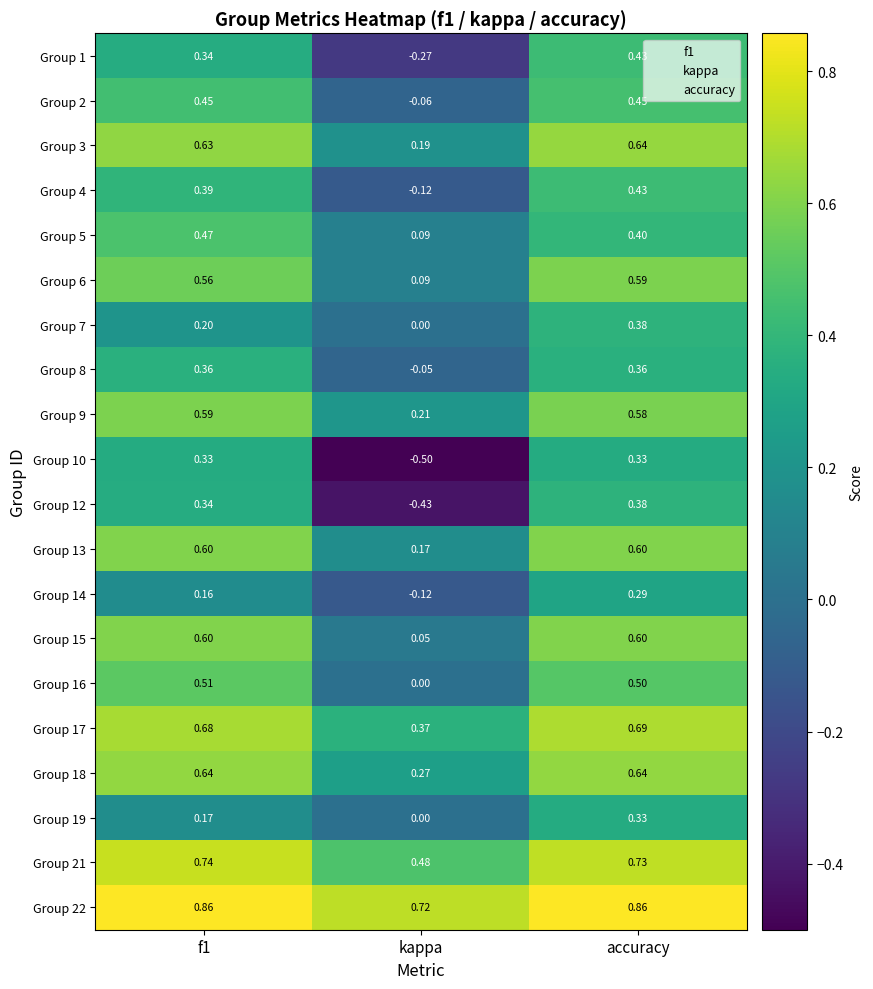

Is the value of Group 21 at kappa greater than the value of Group 3 at kappa?

Yes